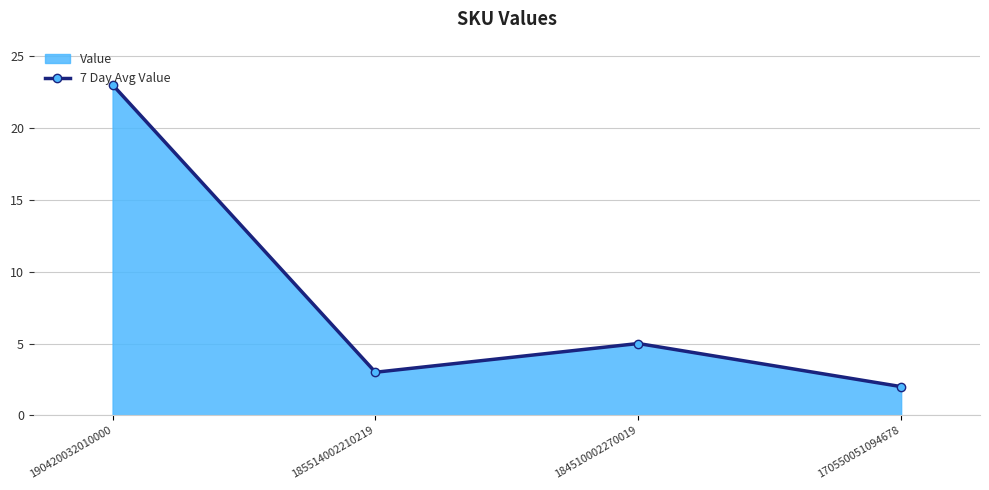

How many lines are shown in the chart?

1